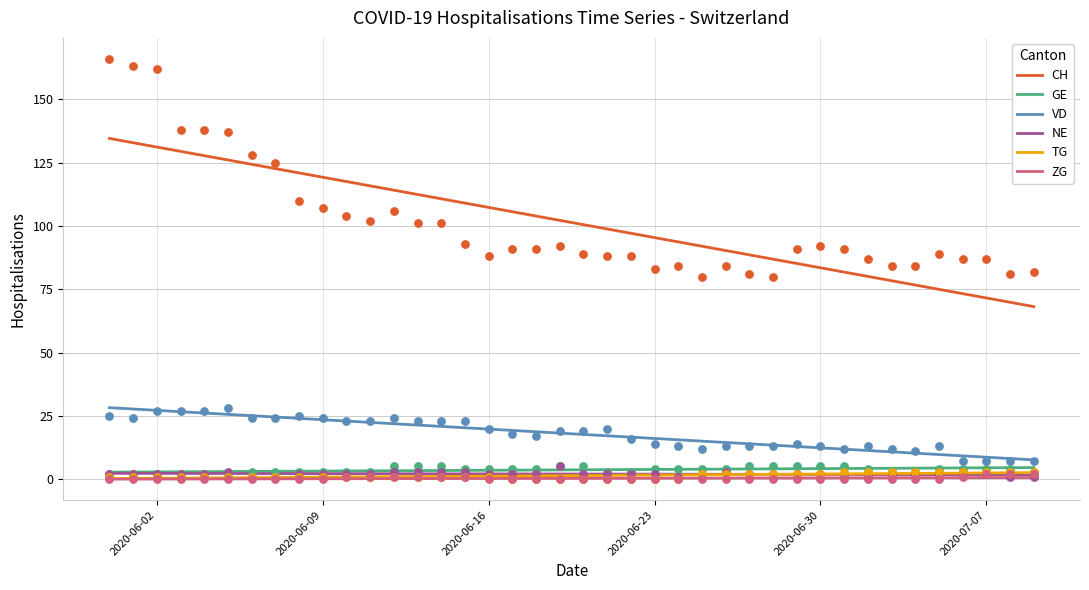

Which series has the widest spread of Y values?

CH